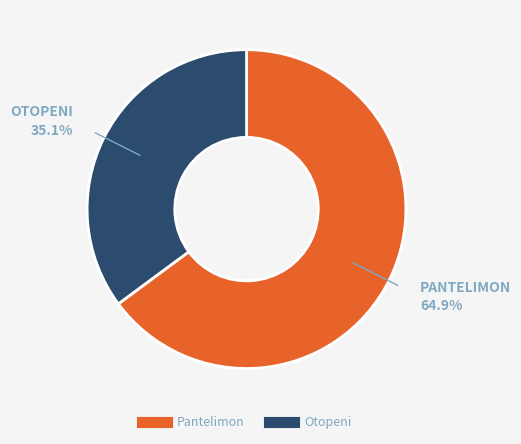

How many segments does this pie chart have?

2